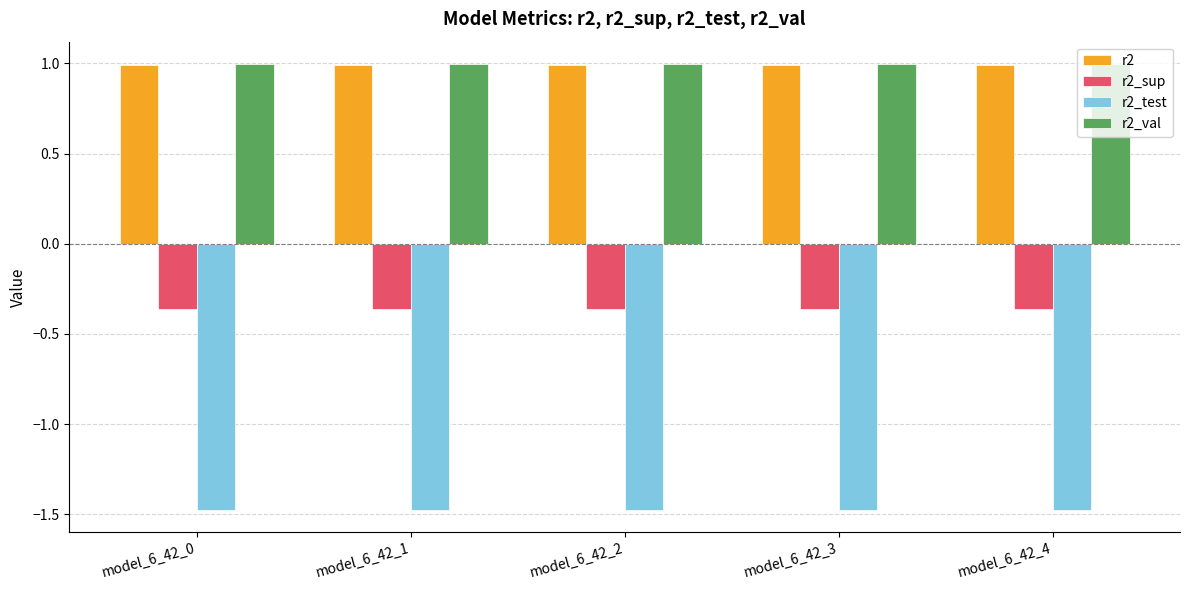

How many series are shown in this chart?

4